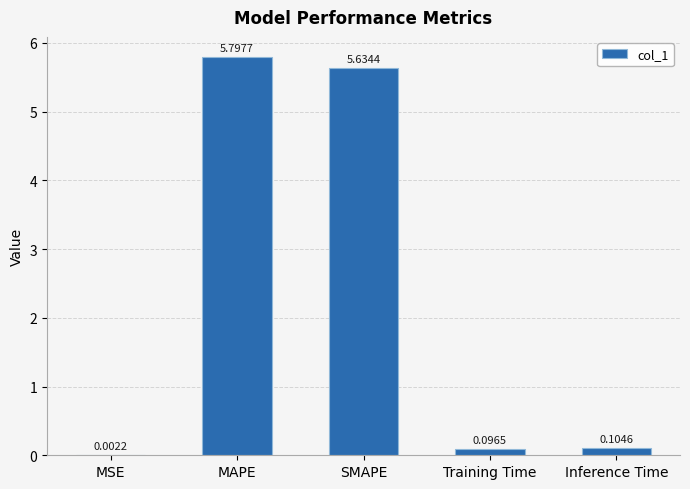

Which category has the highest value across all series?

MAPE